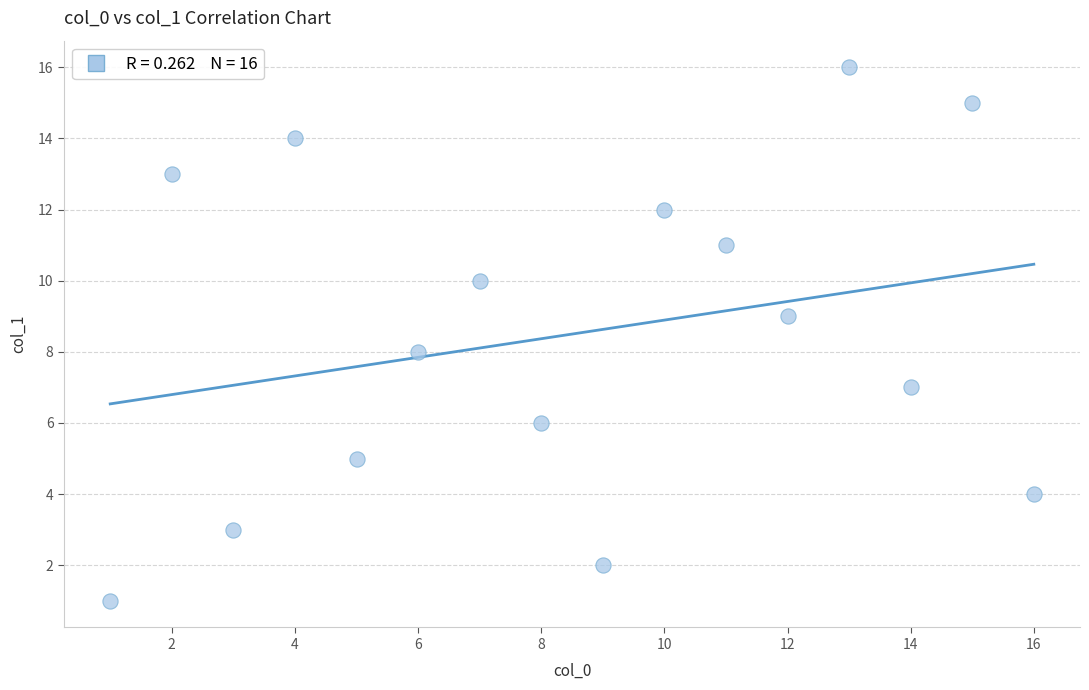

What is the range of X values (max minus min)?

15